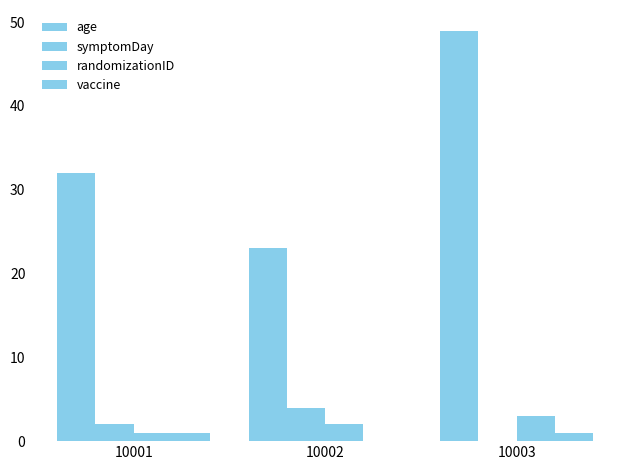

What value does the age series have at 10003?

49